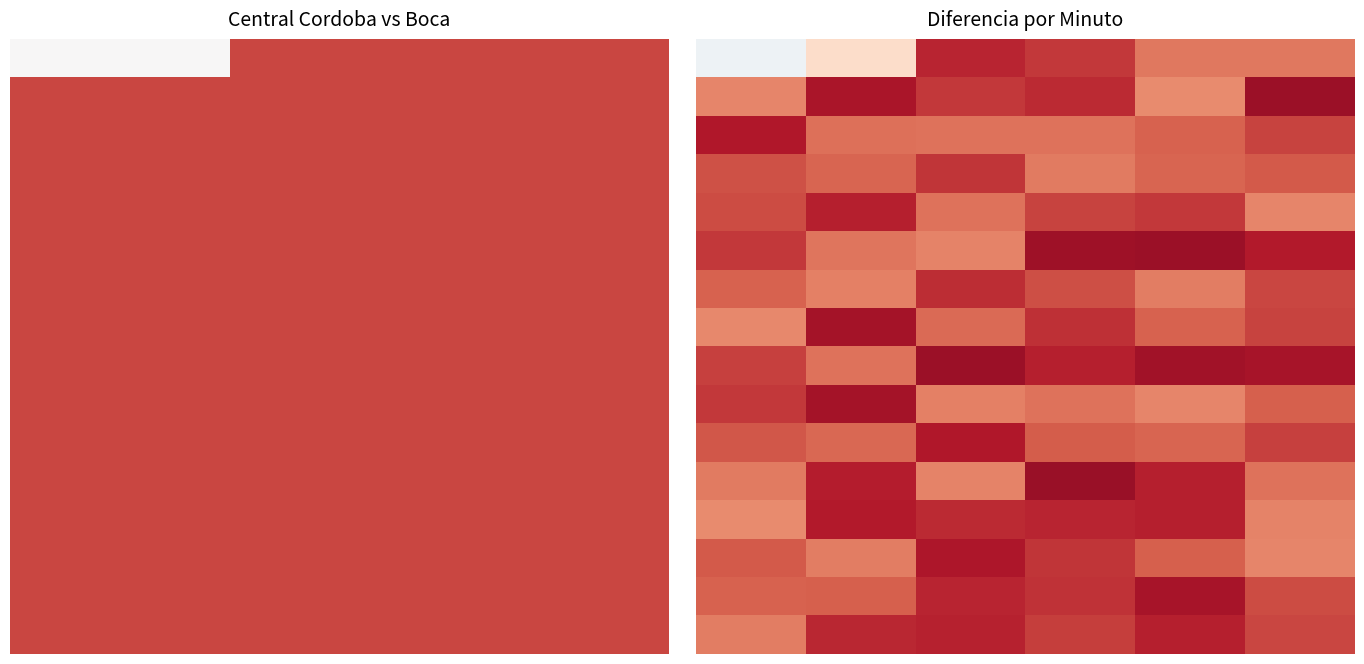

What is the maximum value shown in the chart?

1.3